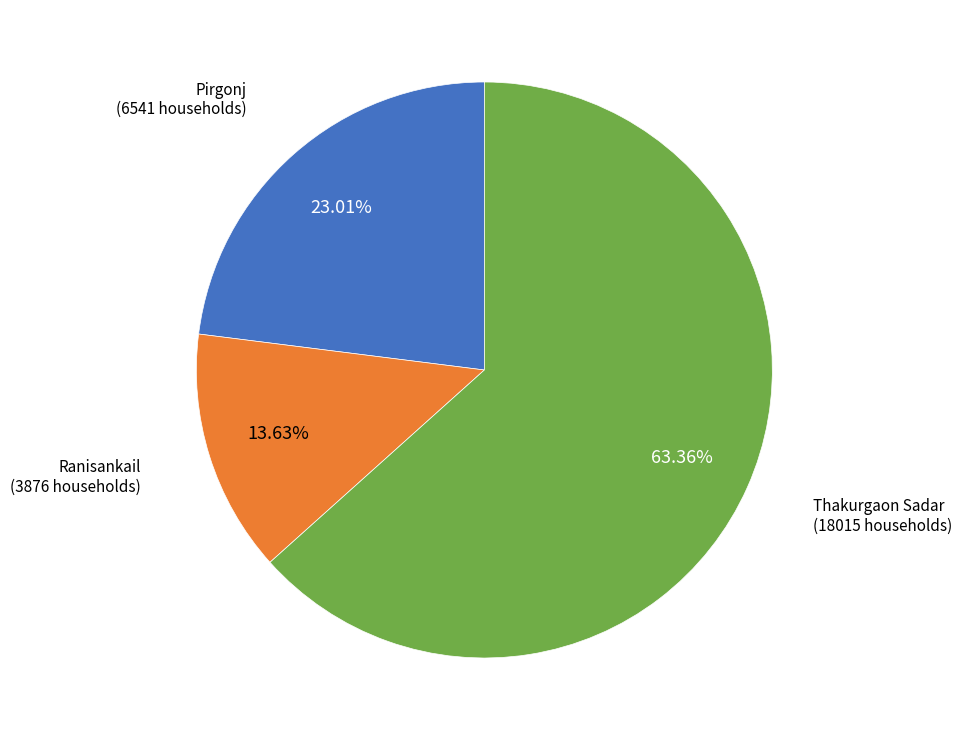

Is there any slice that represents more than half of the pie?

Yes